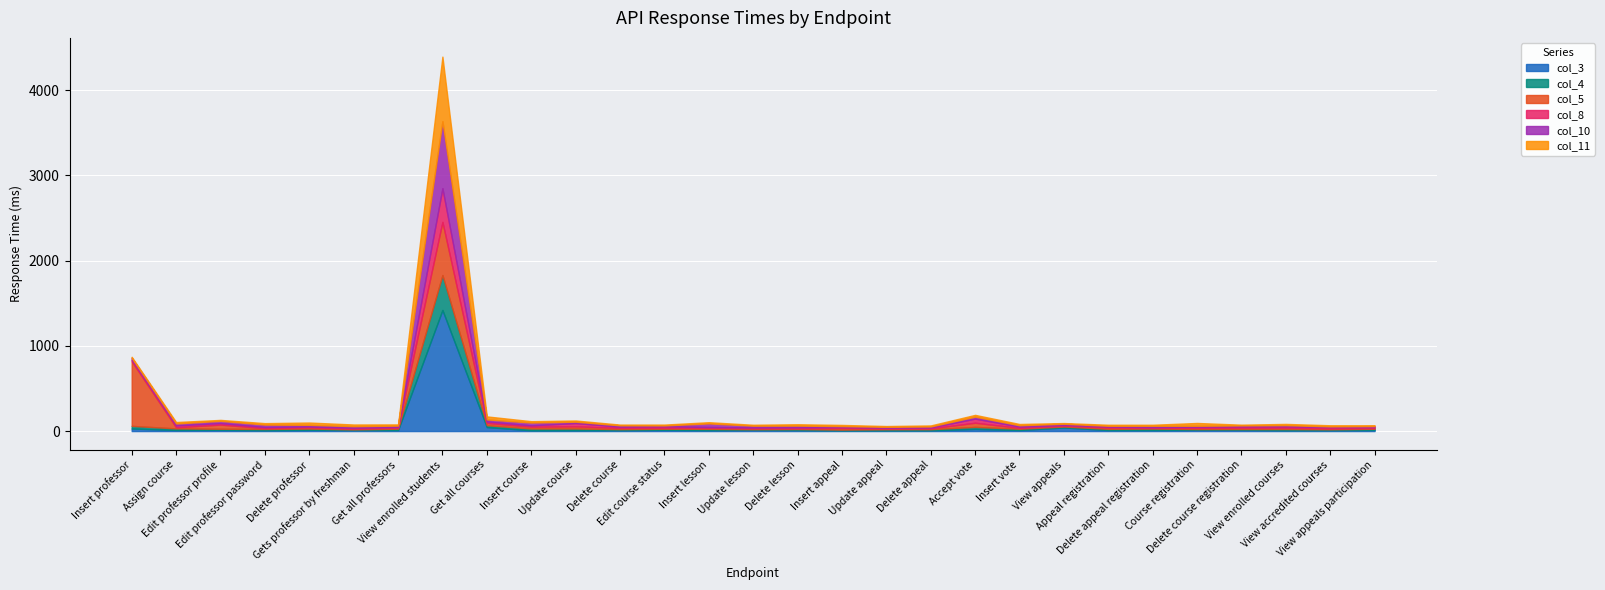

Where is the first local maximum for col_8?

Assign course